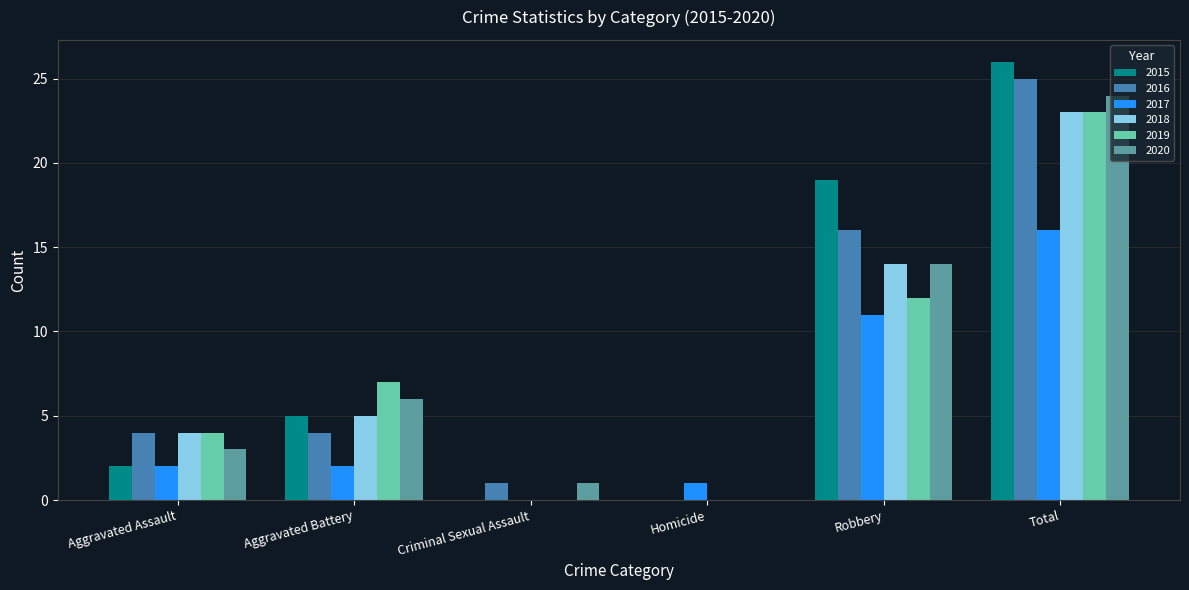

What are all the series names shown in the legend?

2015, 2016, 2017, 2018, 2019, 2020